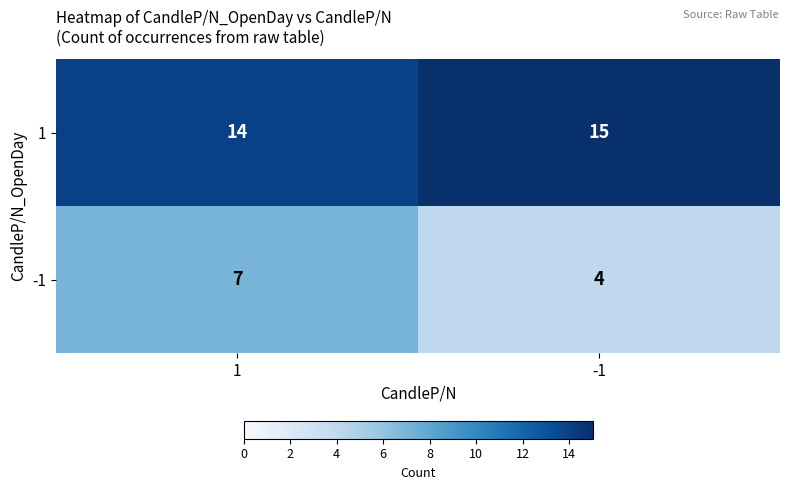

What is the minimum value shown in the chart?

4